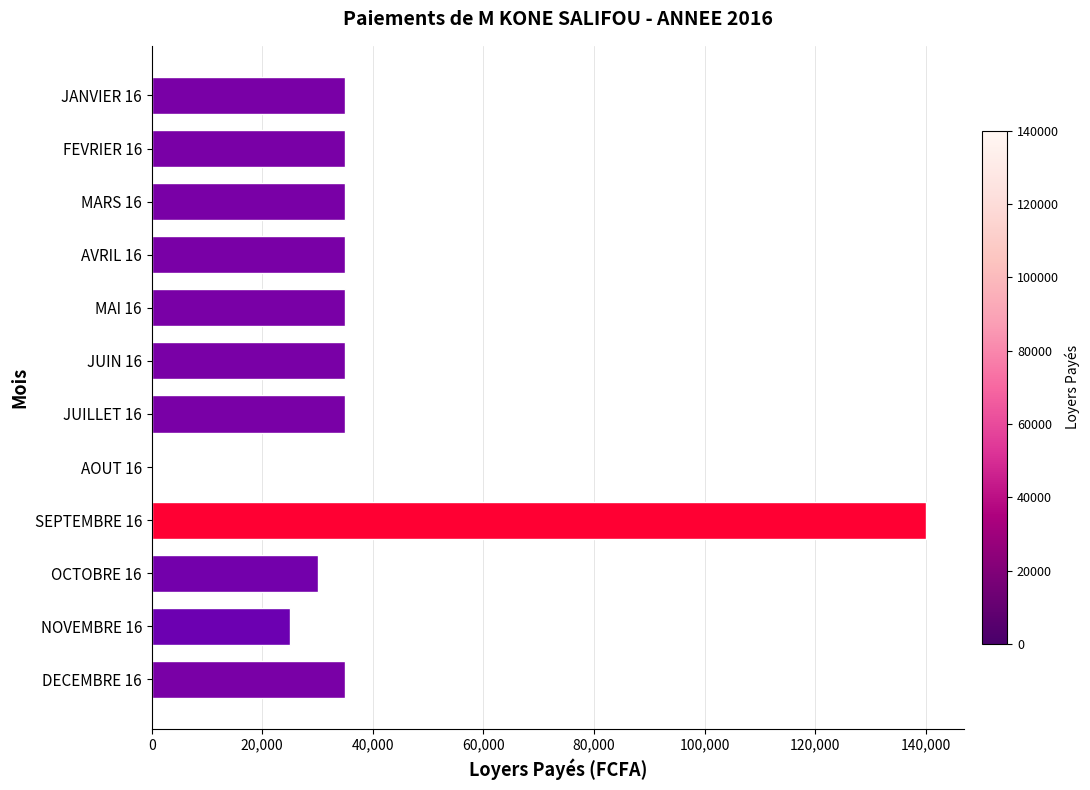

Which category has the highest value across all series?

SEPTEMBRE 16